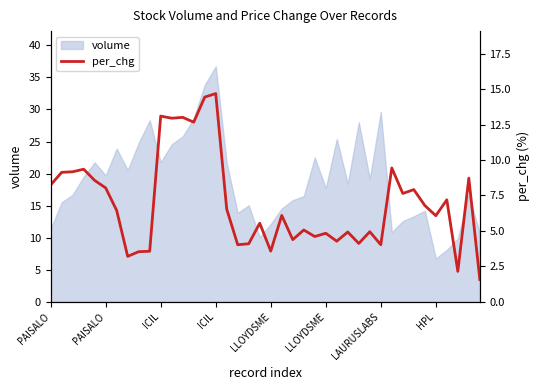

What is the sum of all values?

278.5